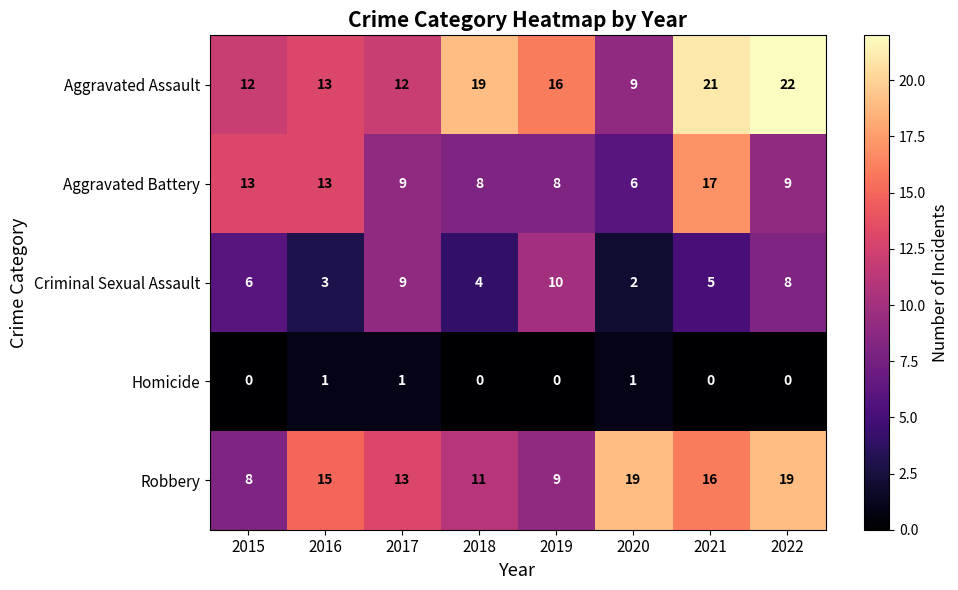

Which series has the largest range (max minus min)?

Aggravated Assault